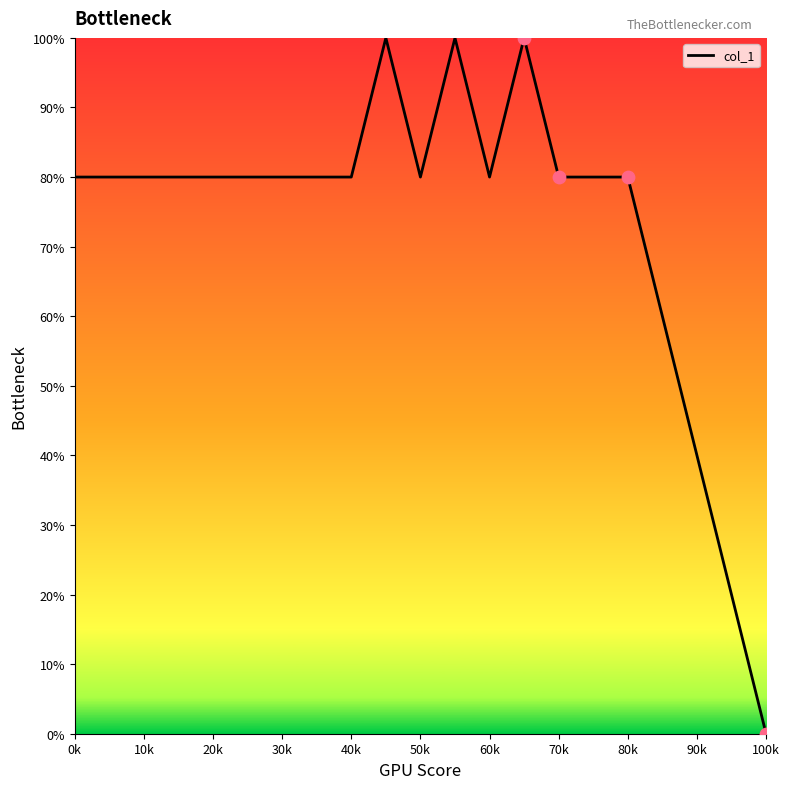

What is the greatest value displayed?

100